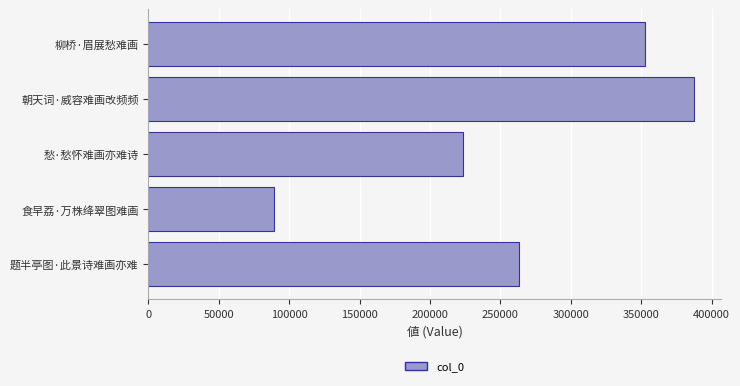

How many values are between 223207 and 352807?

3